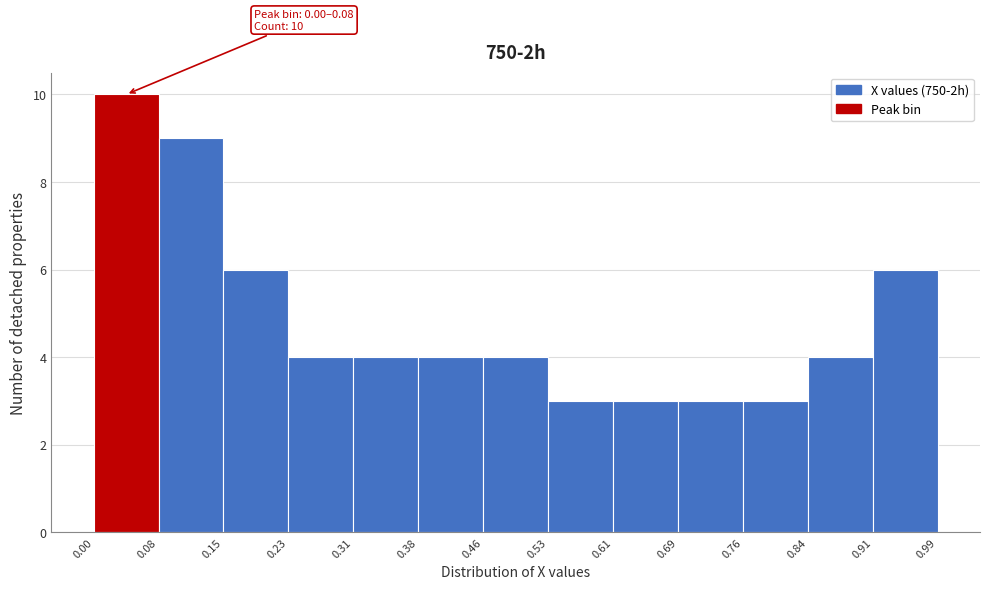

Over which range of the x-axis is the bar tallest?

0.00 to 0.08